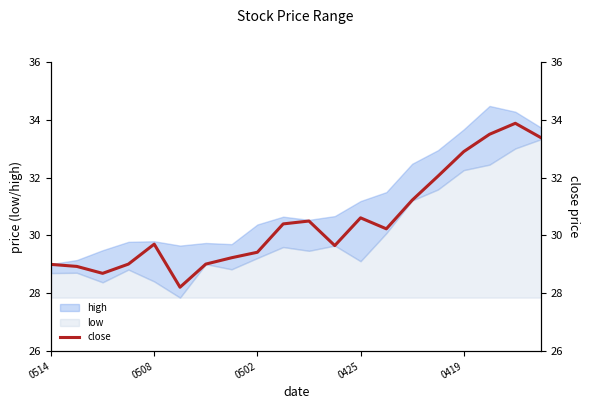

How many data points are less than 30?

10